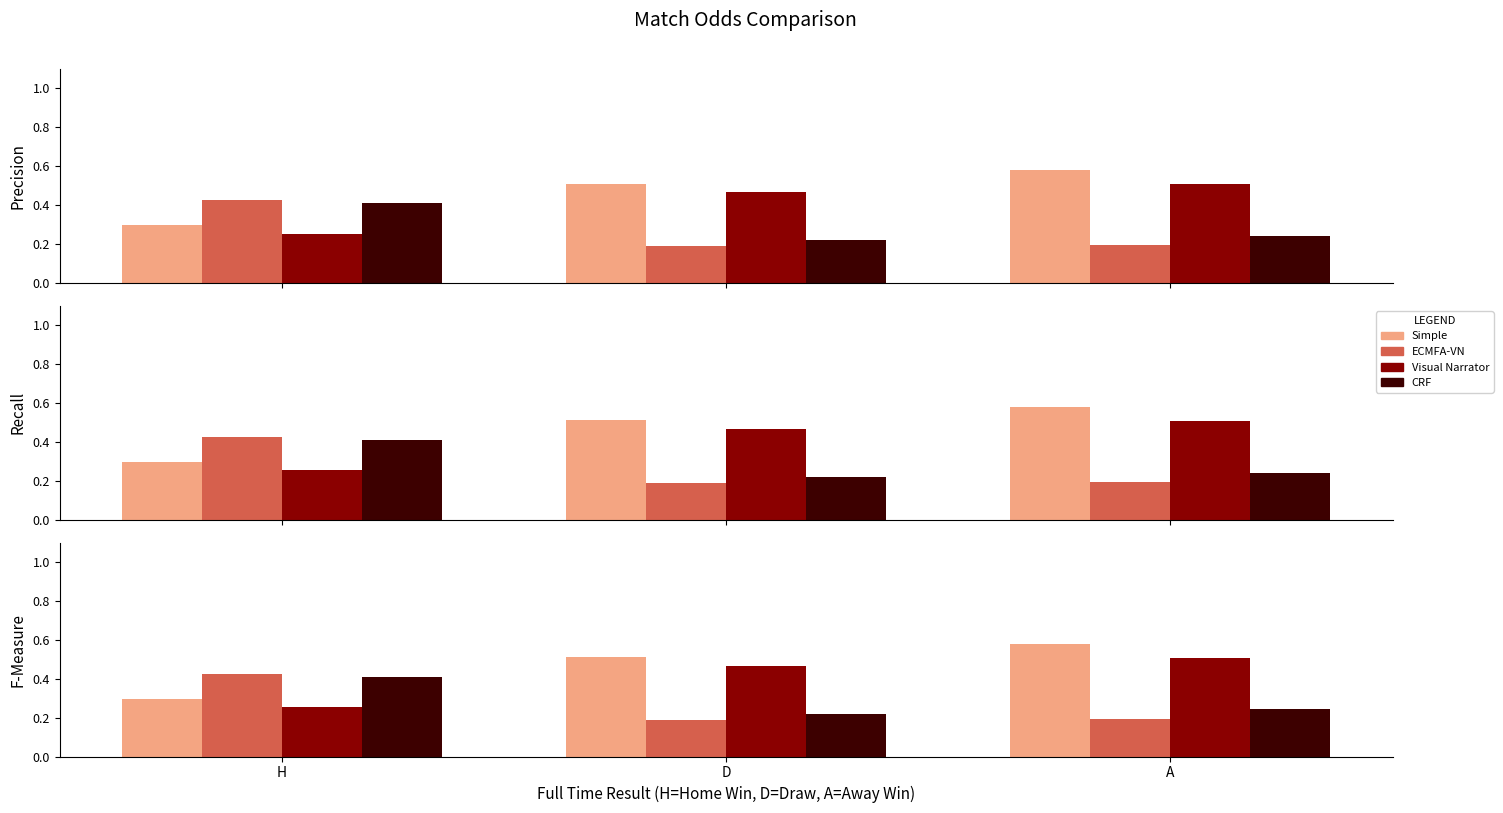

What is the label of the 2nd bar from the left?

D